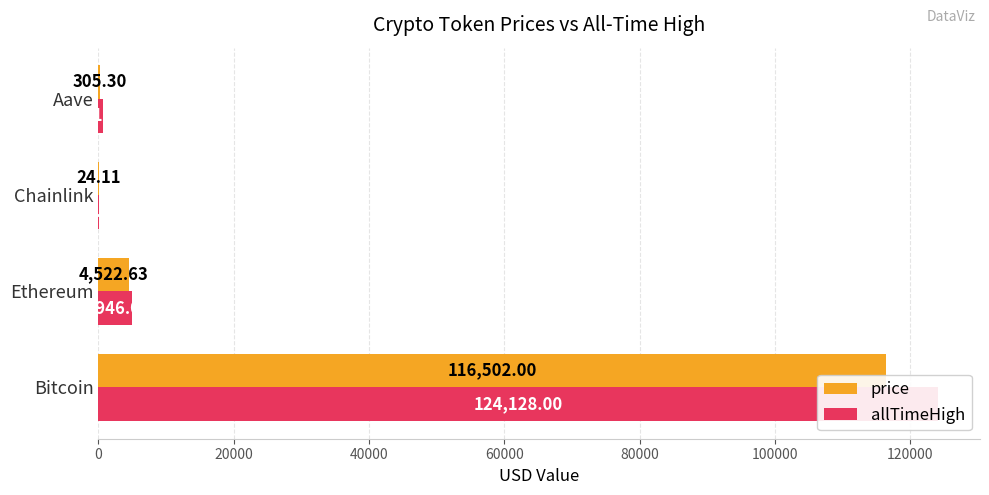

Does the chart contain stacked bars?

No